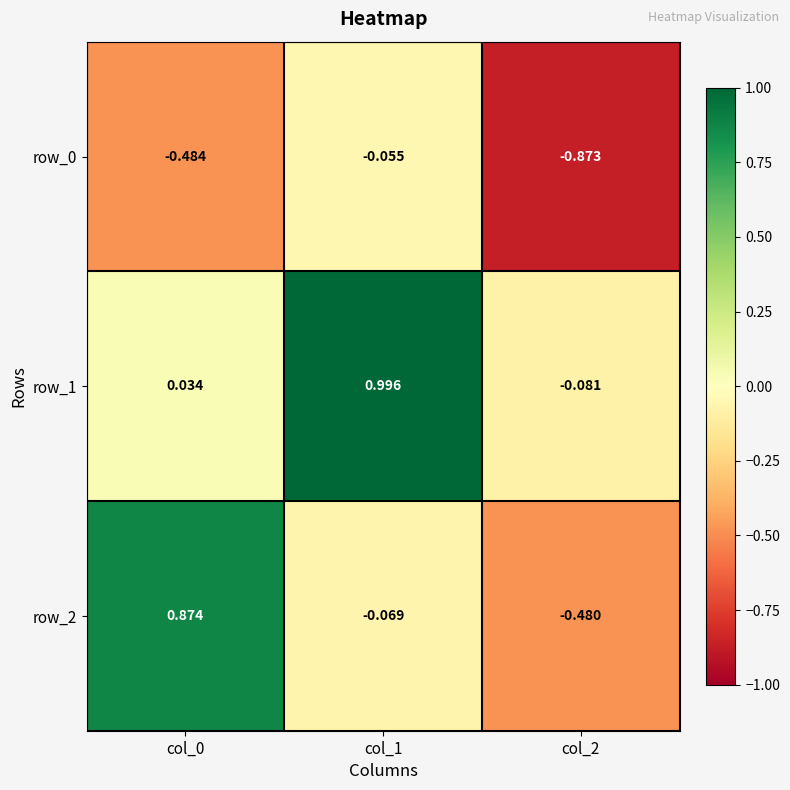

How many negative values does the row_1 series have?

1